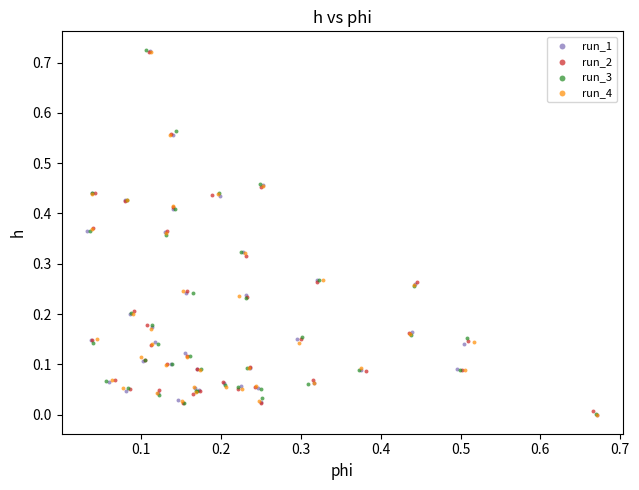

What are all the series names shown in the legend?

run_1, run_2, run_3, run_4